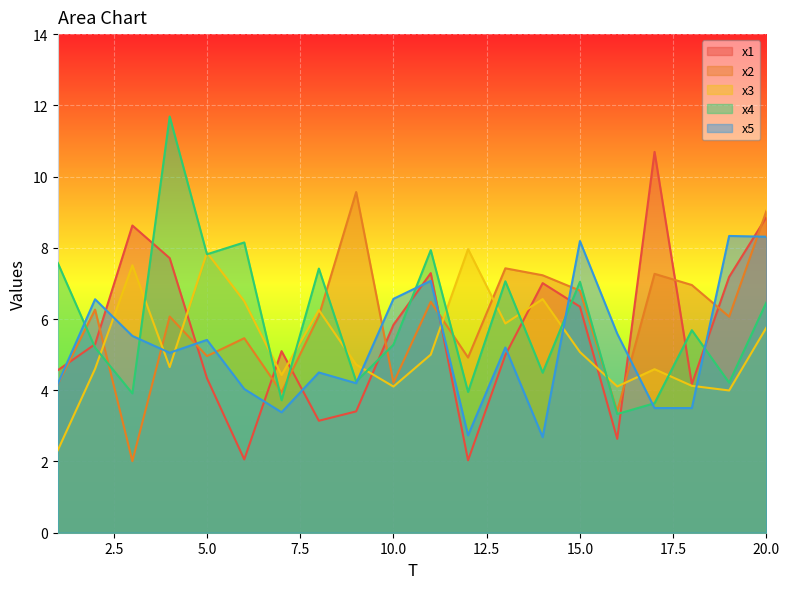

The value of x3 at 9 is 6.9. True or false?

False